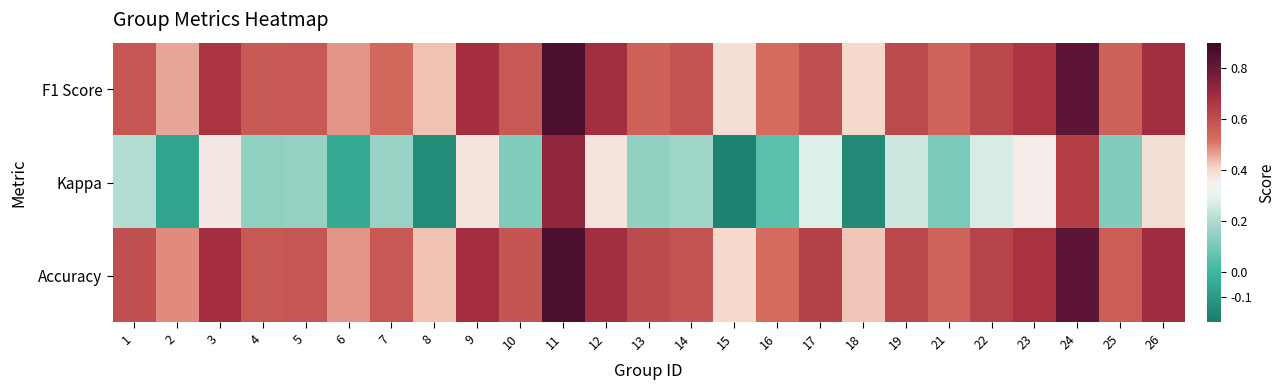

Rank the series by their maximum value, from lowest to highest.

Kappa, F1 Score, Accuracy